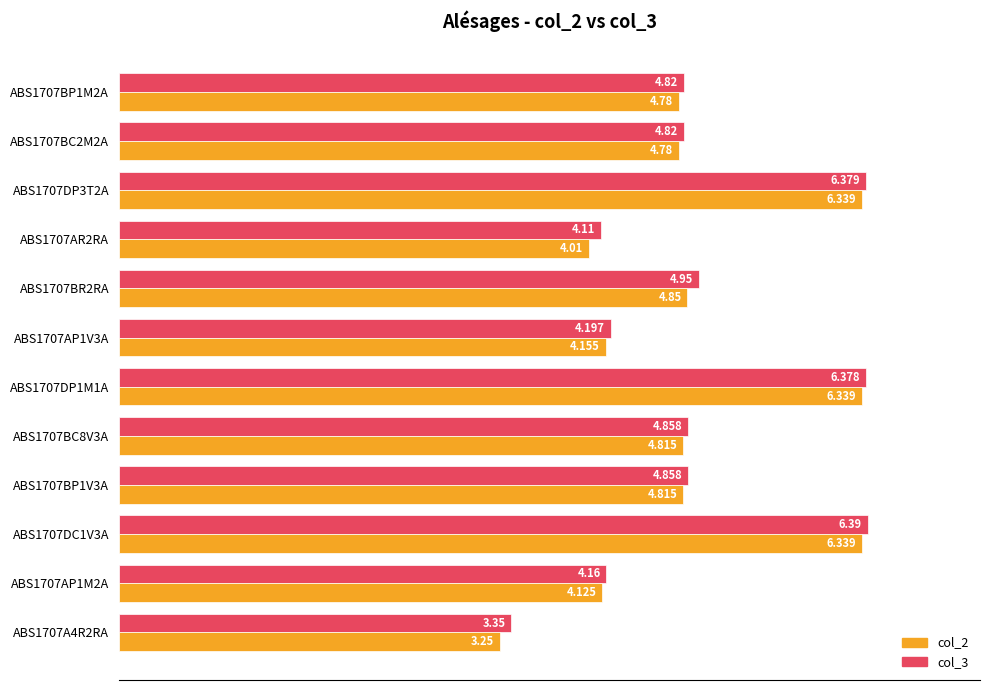

What is the value of the col_3 bar at the 7th from the left?

4.2